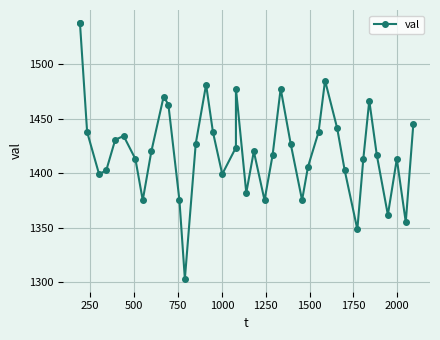

The chart shows a value of 419.4 at 0. True or false?

False